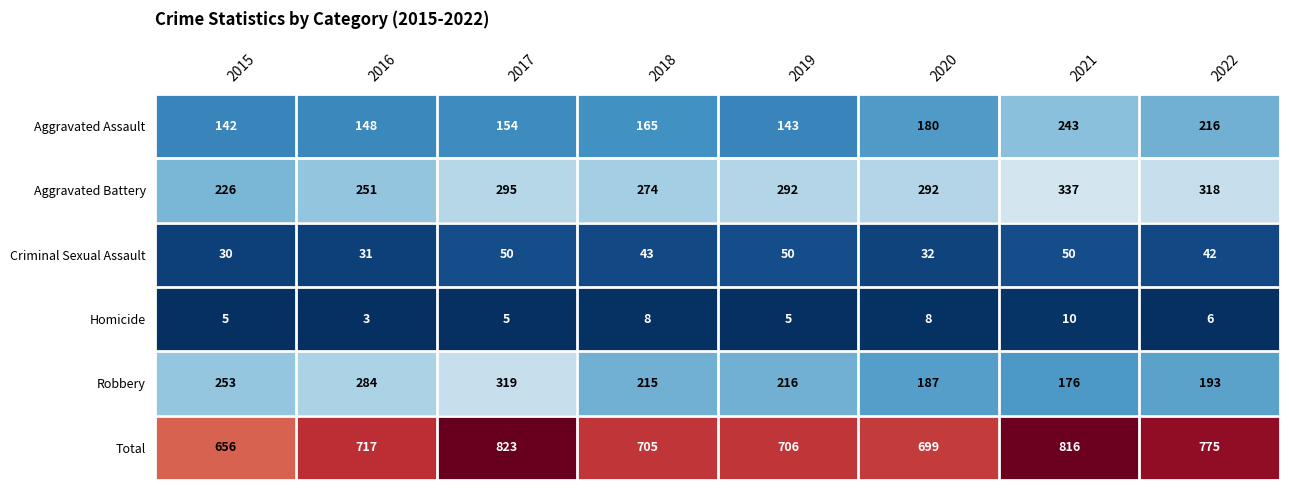

The Total series shows 1206 at 2022. True or false?

False